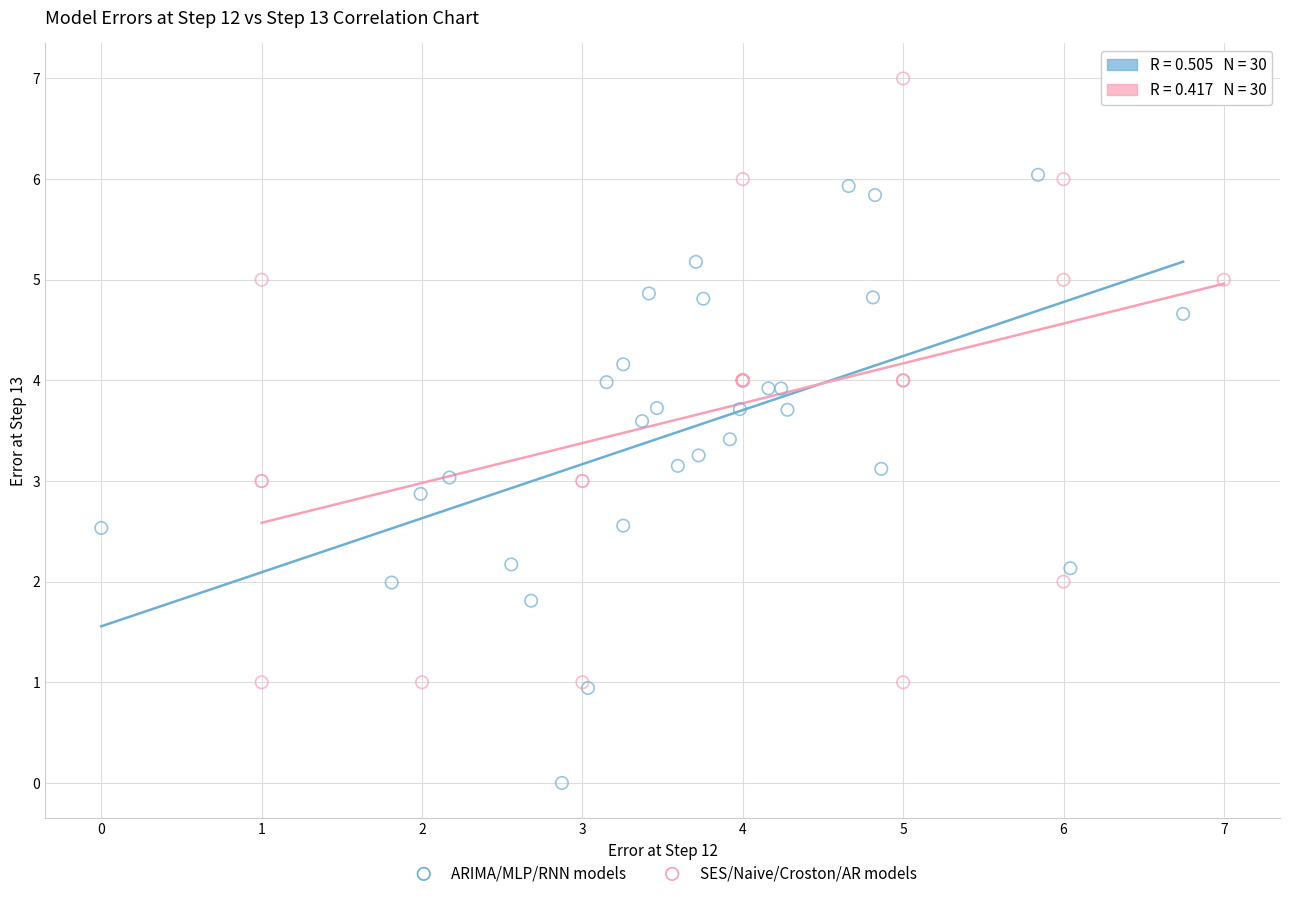

What are all the series names shown in the legend?

ARIMA/MLP/RNN models, SES/Naive/Croston/AR models